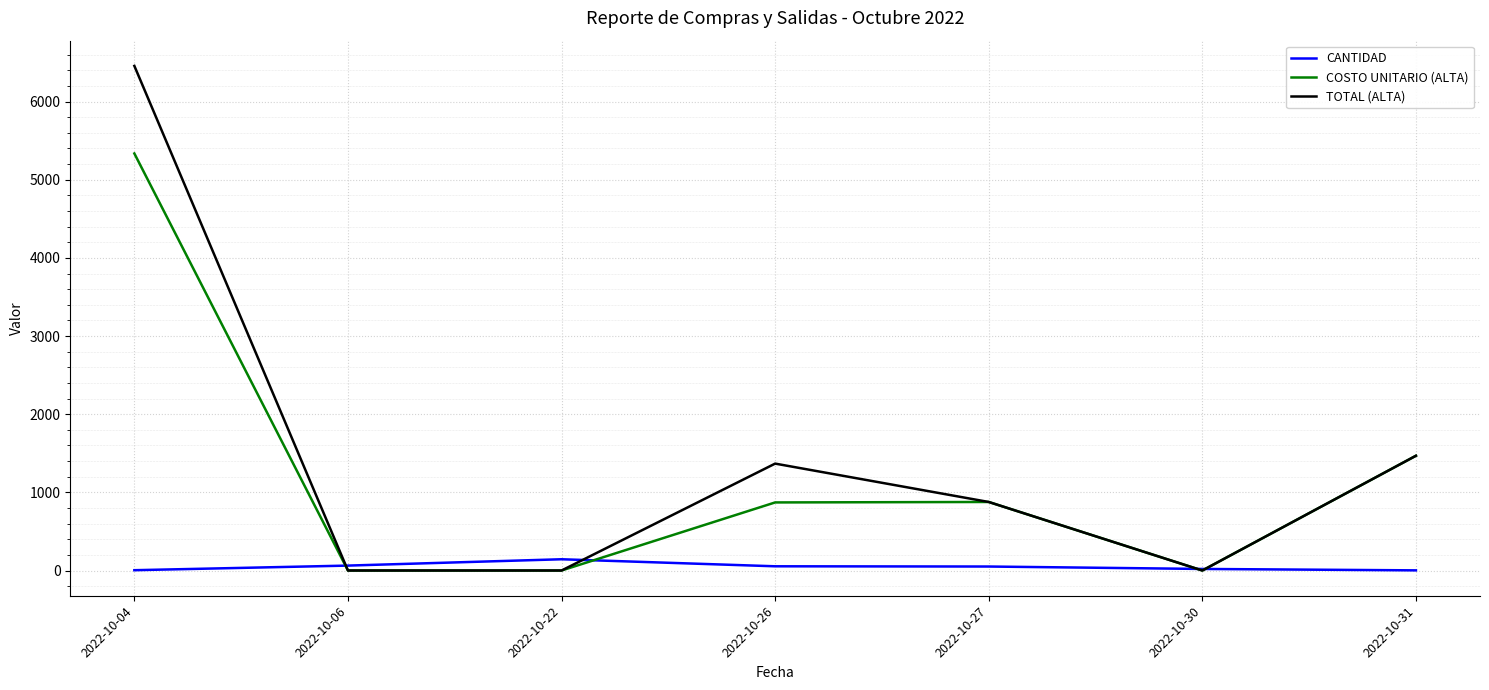

Which series ends up on top after the final intersection of COSTO UNITARIO (ALTA) and CANTIDAD?

COSTO UNITARIO (ALTA)